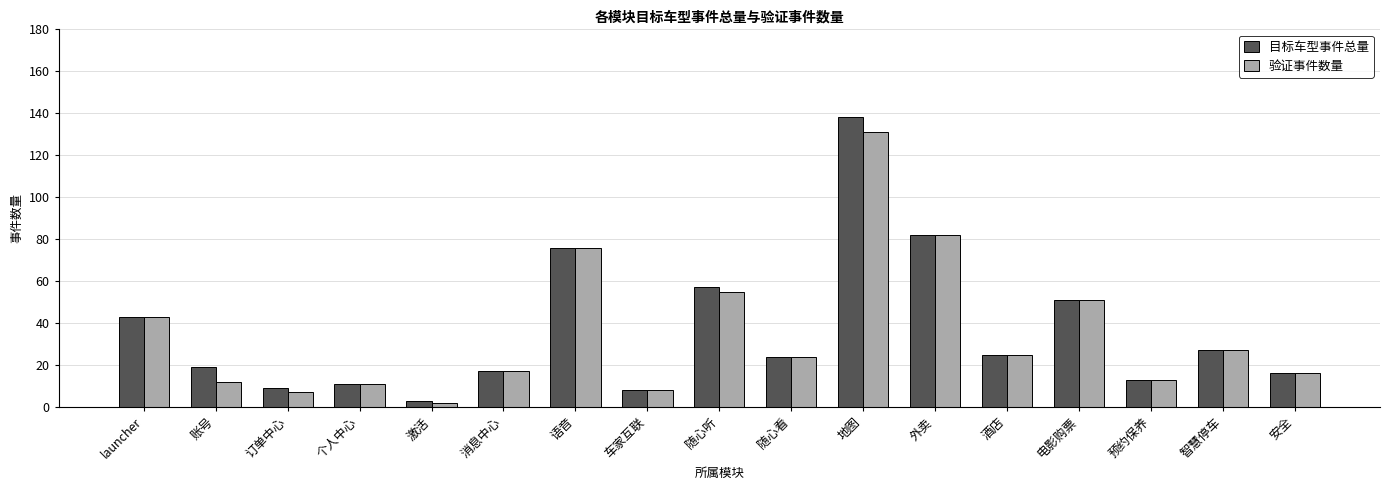

At which category is the sum across all series the highest?

地图